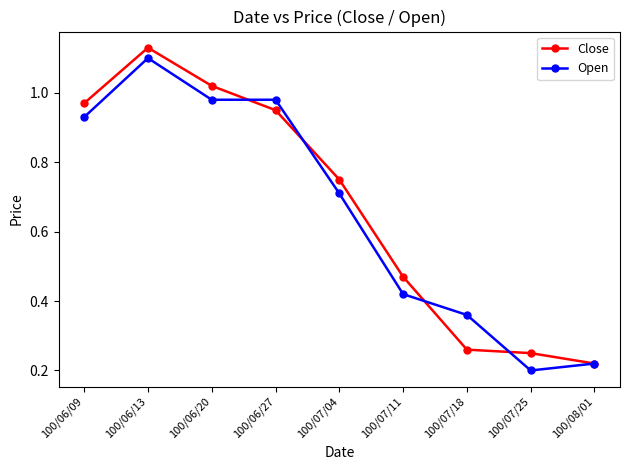

Which category has the highest value across all series?

100/06/13